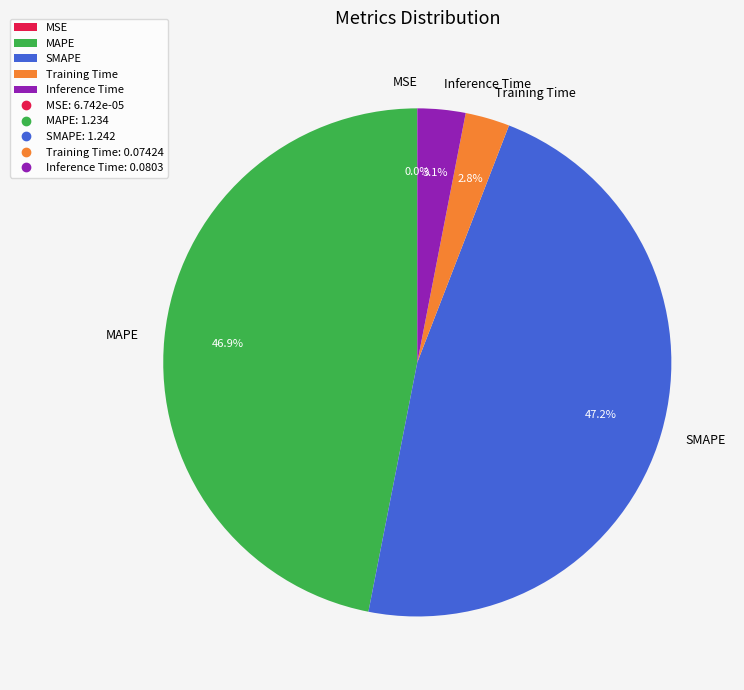

Is there any slice that represents more than half of the pie?

No